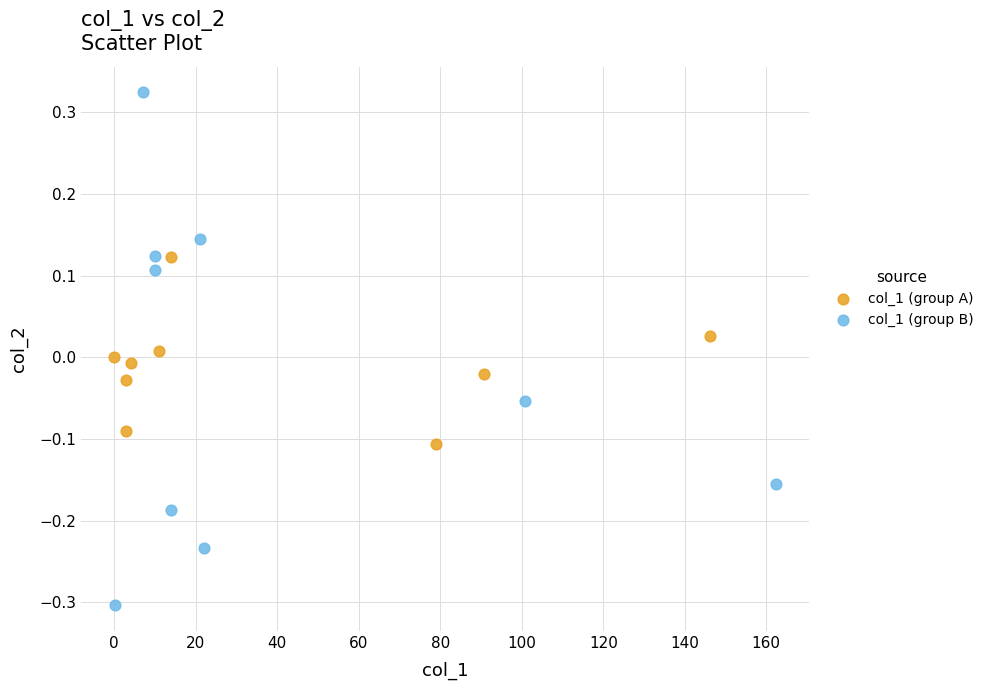

Which series has the largest Y range (max minus min)?

col_1 (group B)